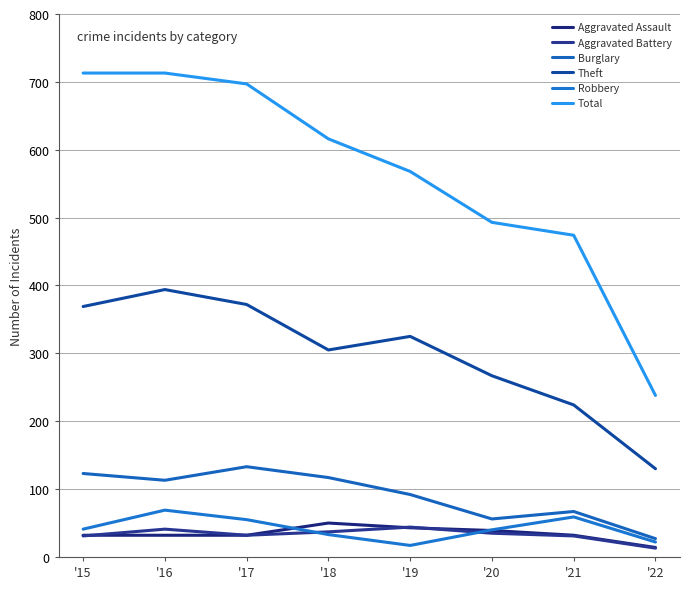

How many lines are shown in the chart?

6